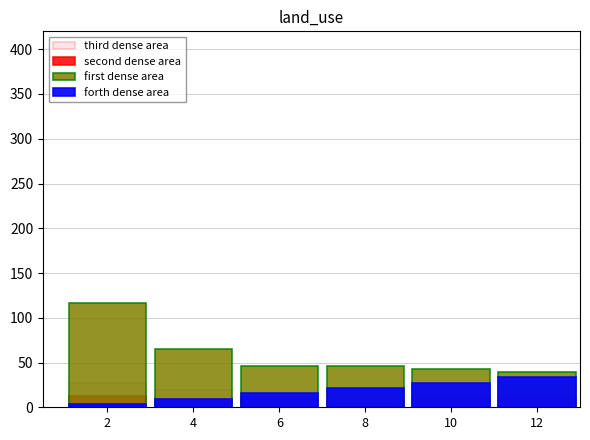

What is the approximate value of second dense area at 8?

7.0